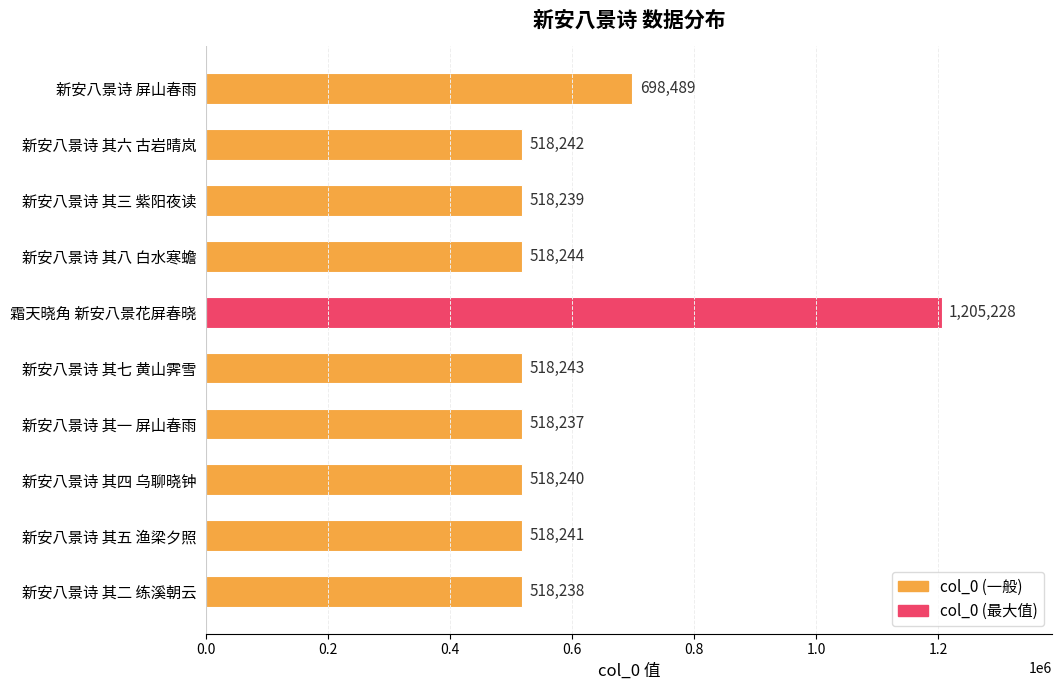

True or false: the data shows 253545 at 新安八景诗 其八 白水寒蟾.

False